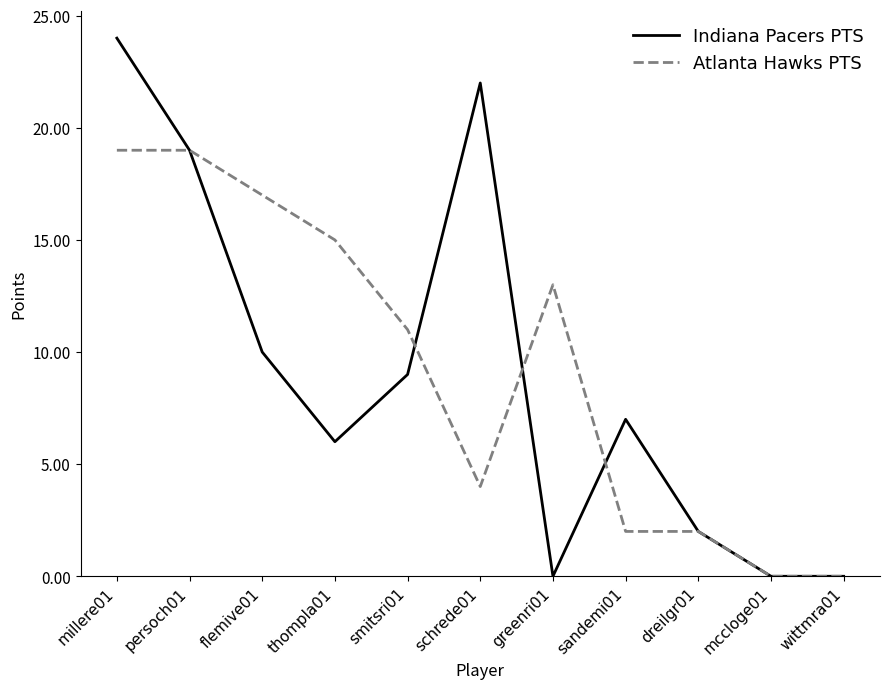

How many values in the Indiana Pacers PTS series are below 7?

5